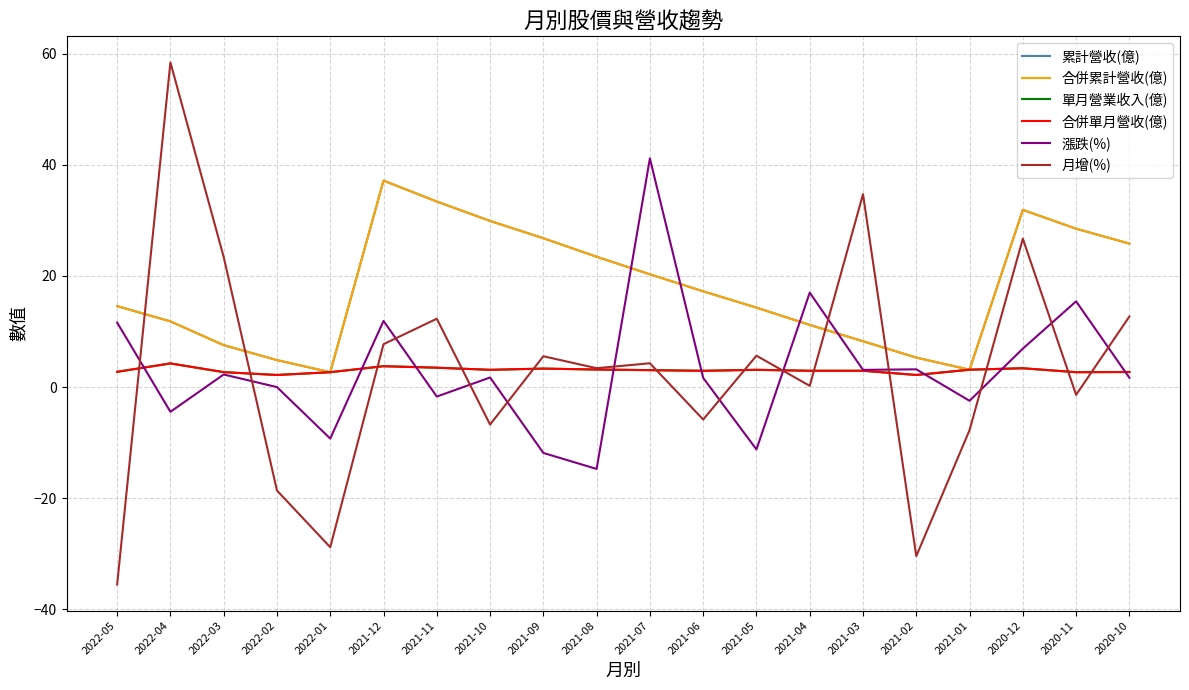

What is the total value across all series at 2021-02?

-12.2